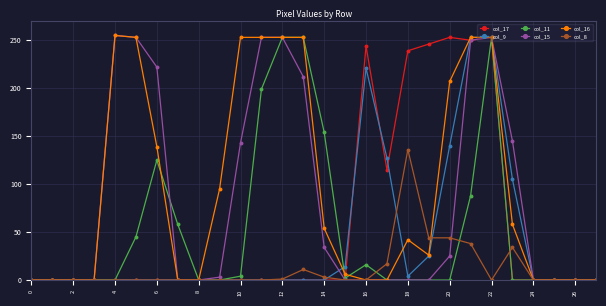

How many lines are shown in the chart?

6